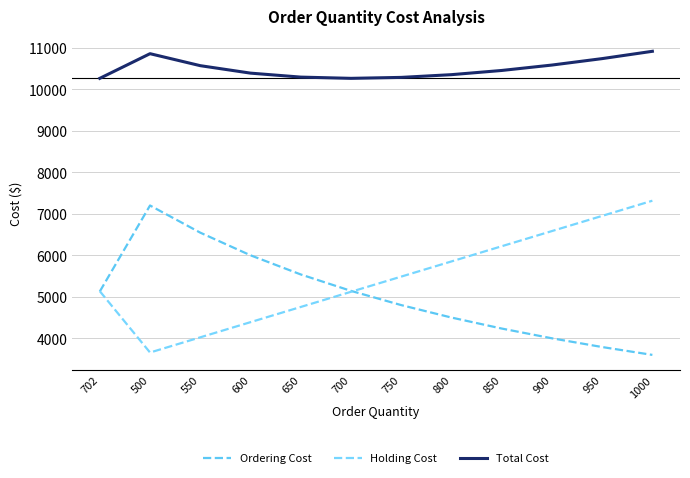

At how many categories does at least one series exceed 6480?

12